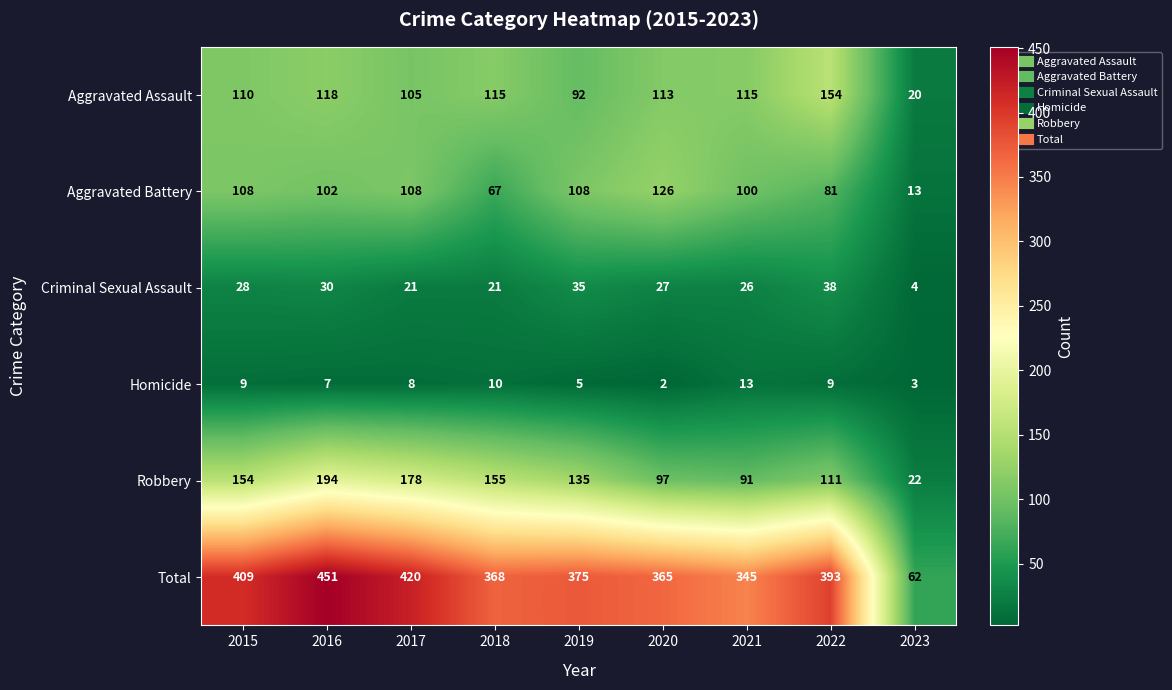

What is the difference between the Aggravated Assault values at 2015 and 2019?

18